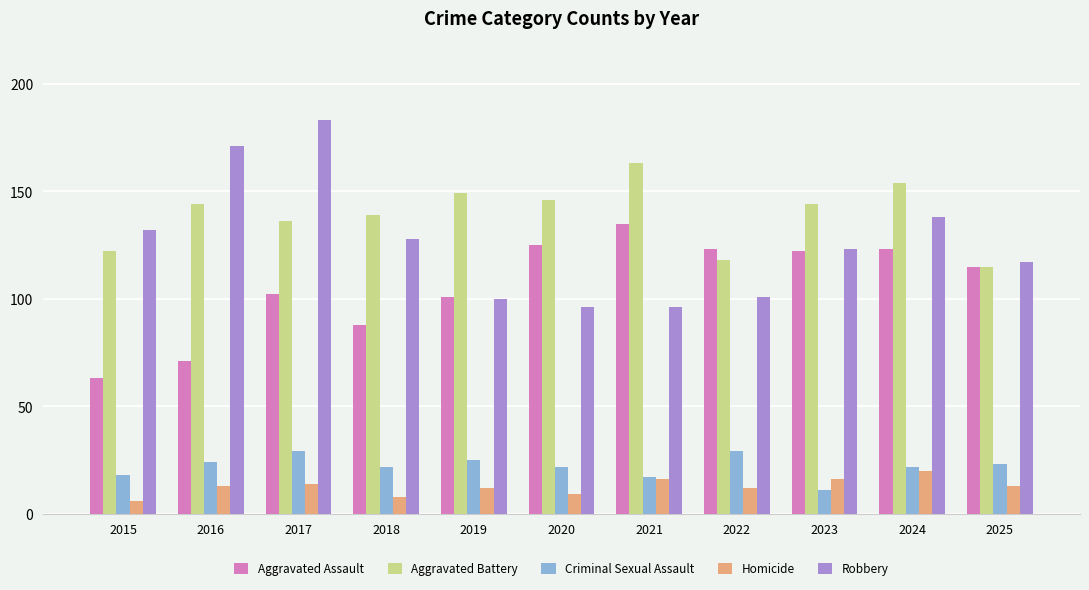

Which series has the largest total across all categories?

Aggravated Battery